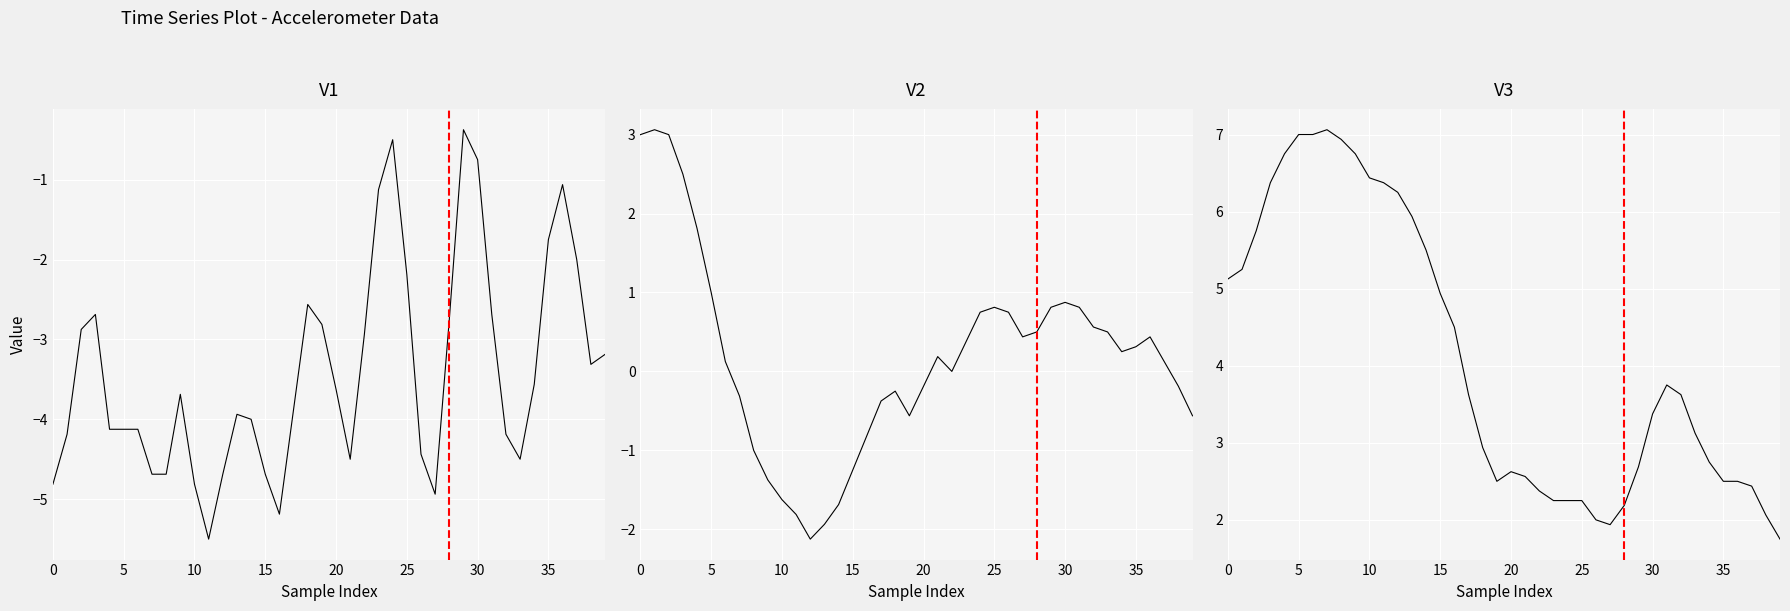

The x series shows -0.5 at 24. True or false?

True